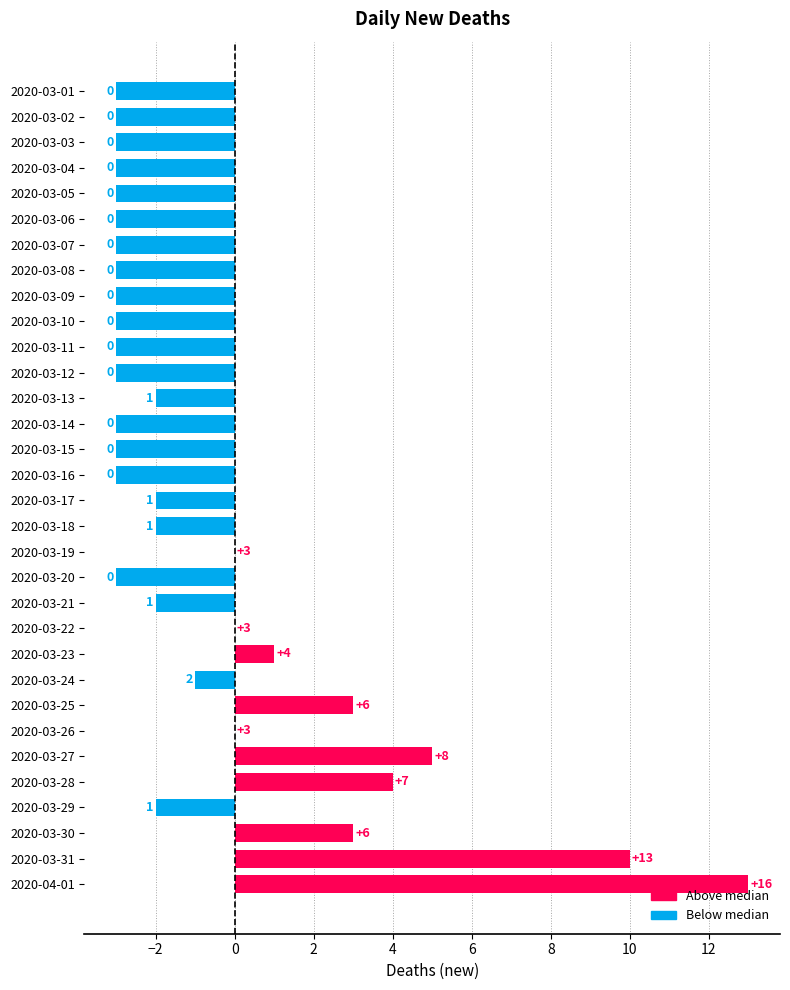

What is the sum of all values?

-20